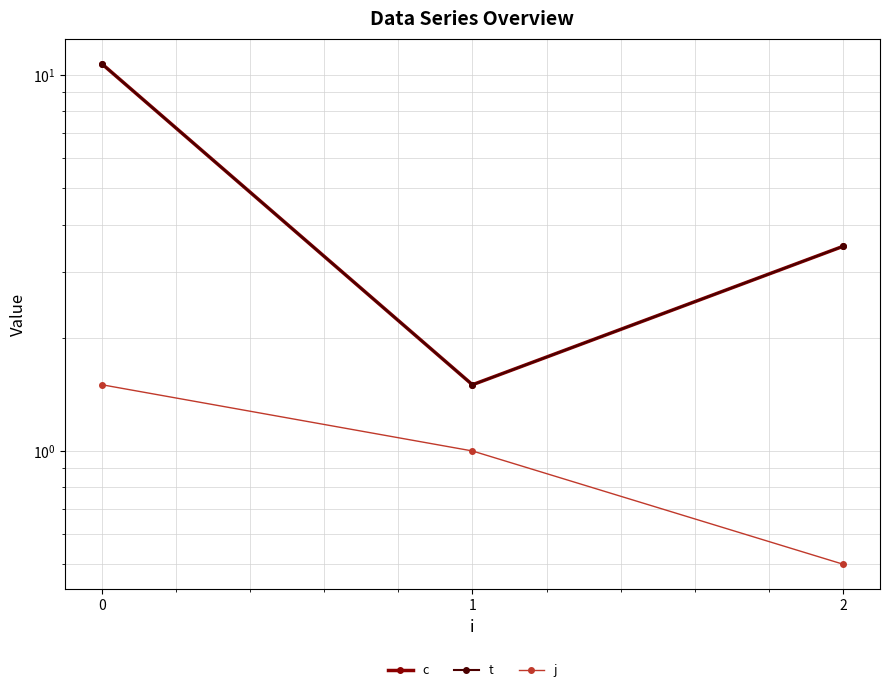

True or false: c has a value of 10.7 at 0.

True